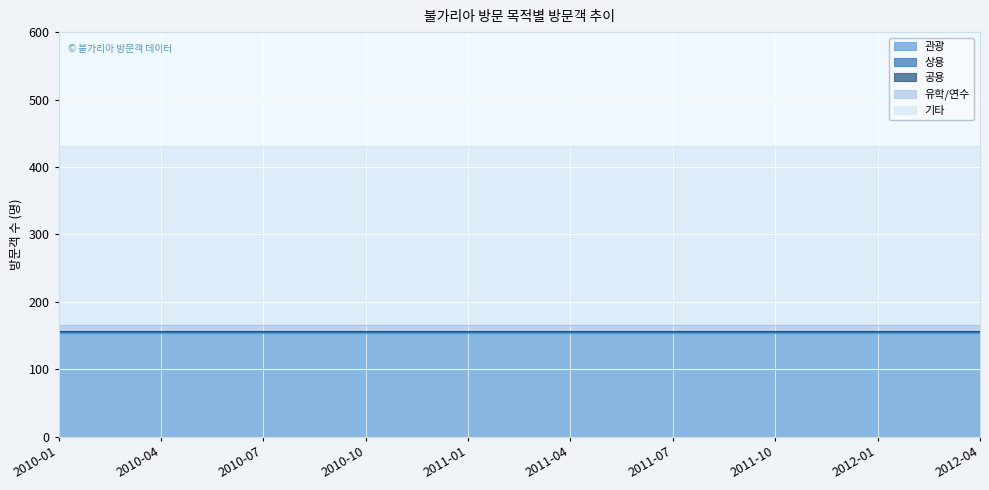

What is the sum of all 관광 values?

1540